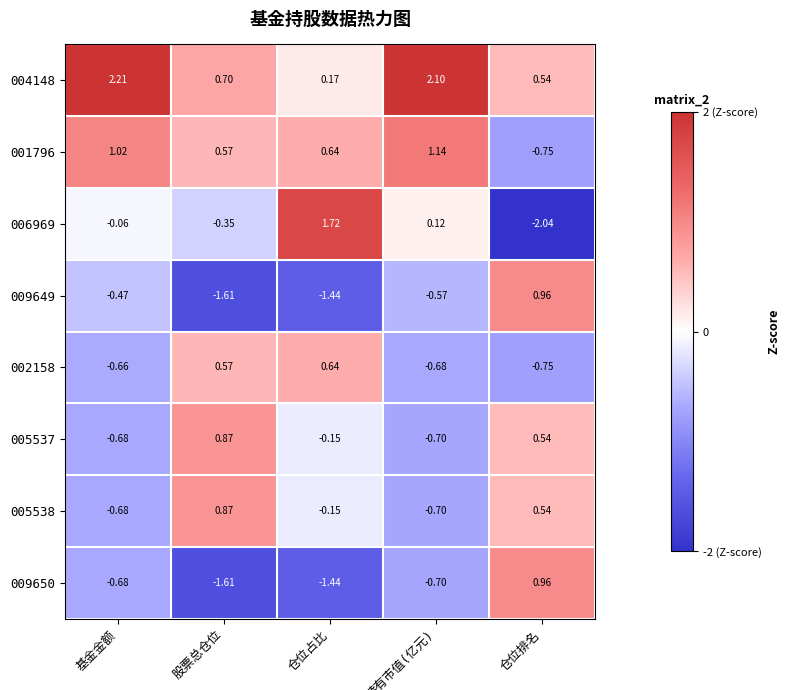

At how many categories does at least one series exceed -1?

5